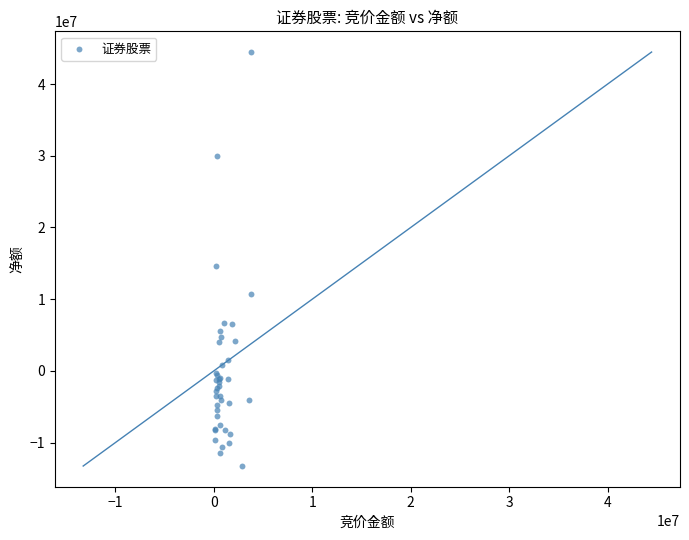

What Y value in the scatter plot is closest to 15602946?

14573558